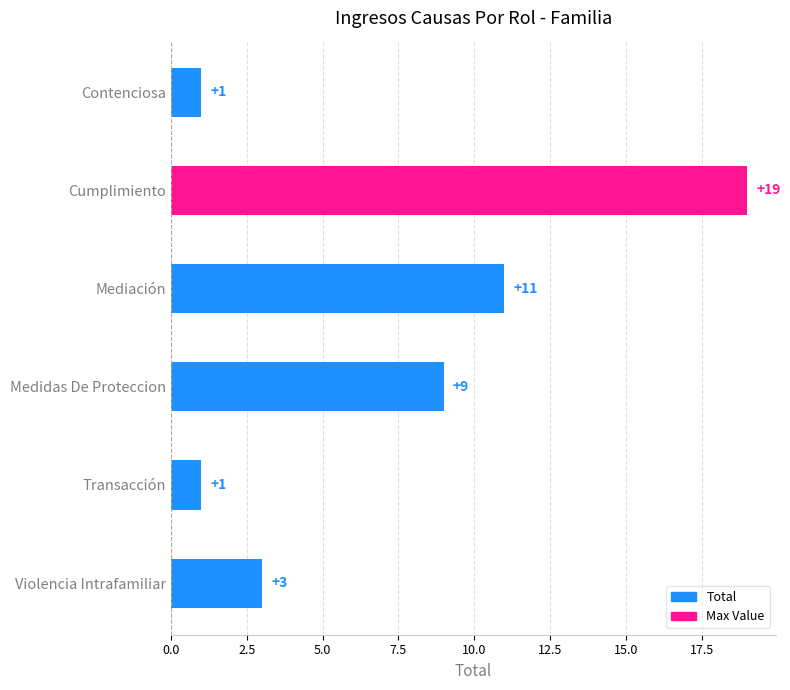

Count the values in the range 1 to 11.

5